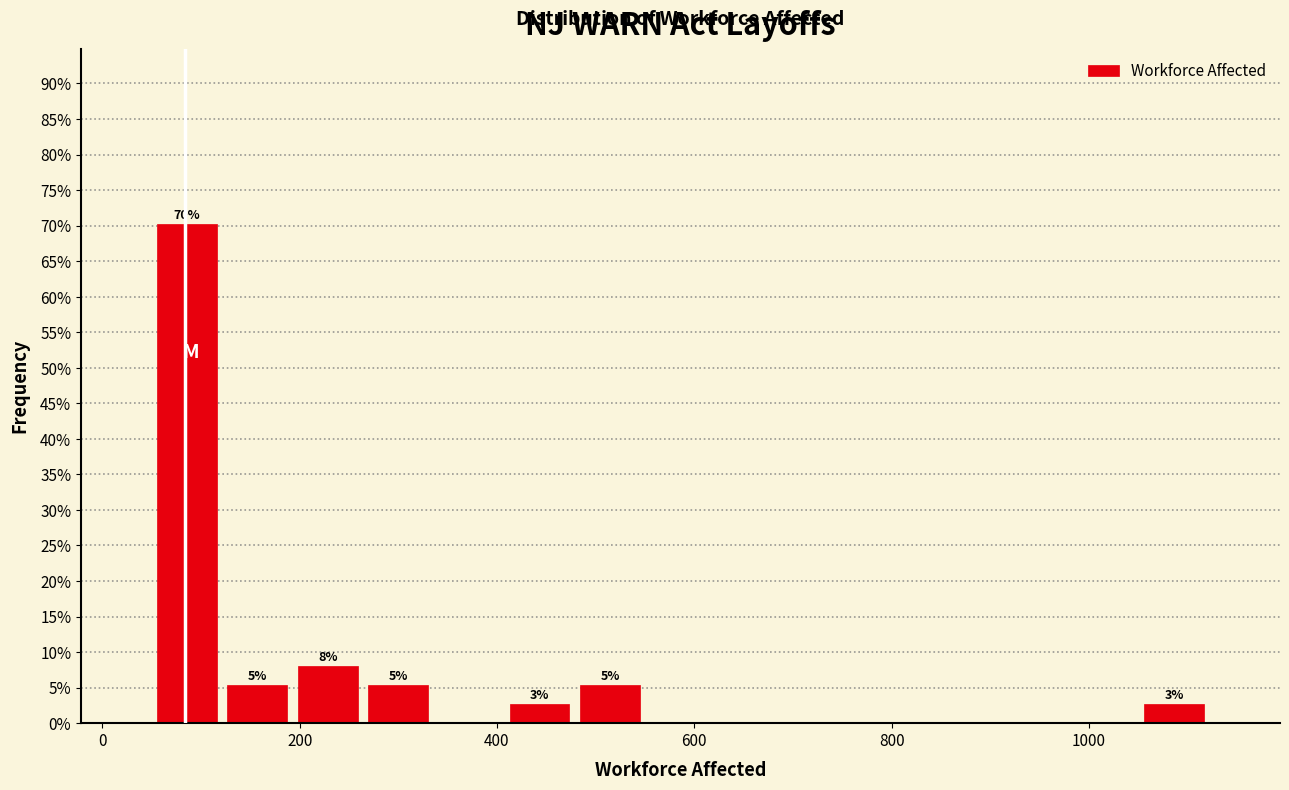

Read against the x-axis, roughly where is the centre of the tallest bar?

80